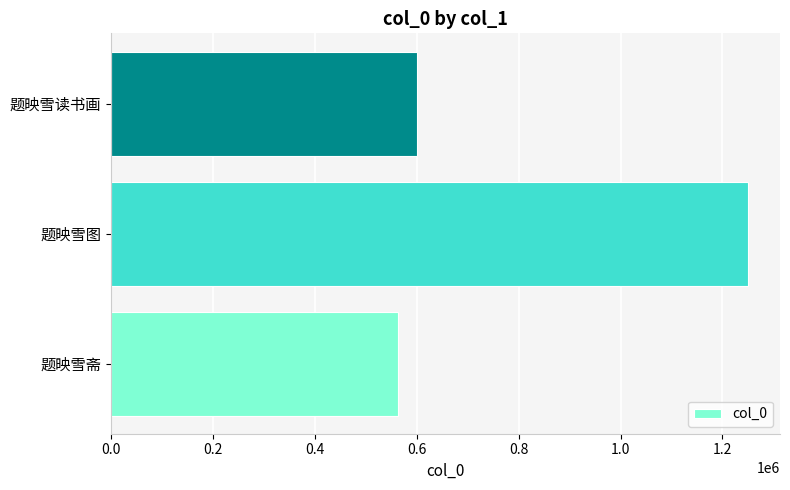

What is the smallest value displayed?

562226